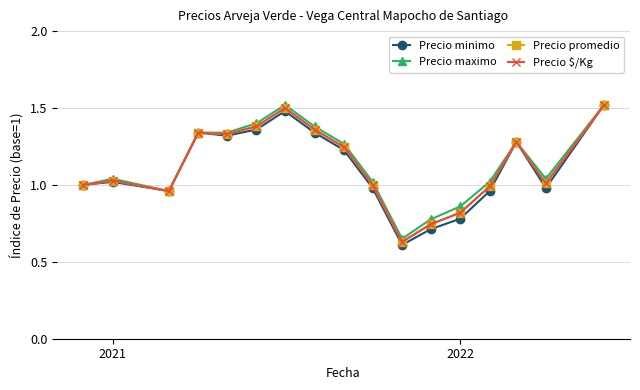

True or false: Precio maximo has more than 1 points higher than both neighbors.

True